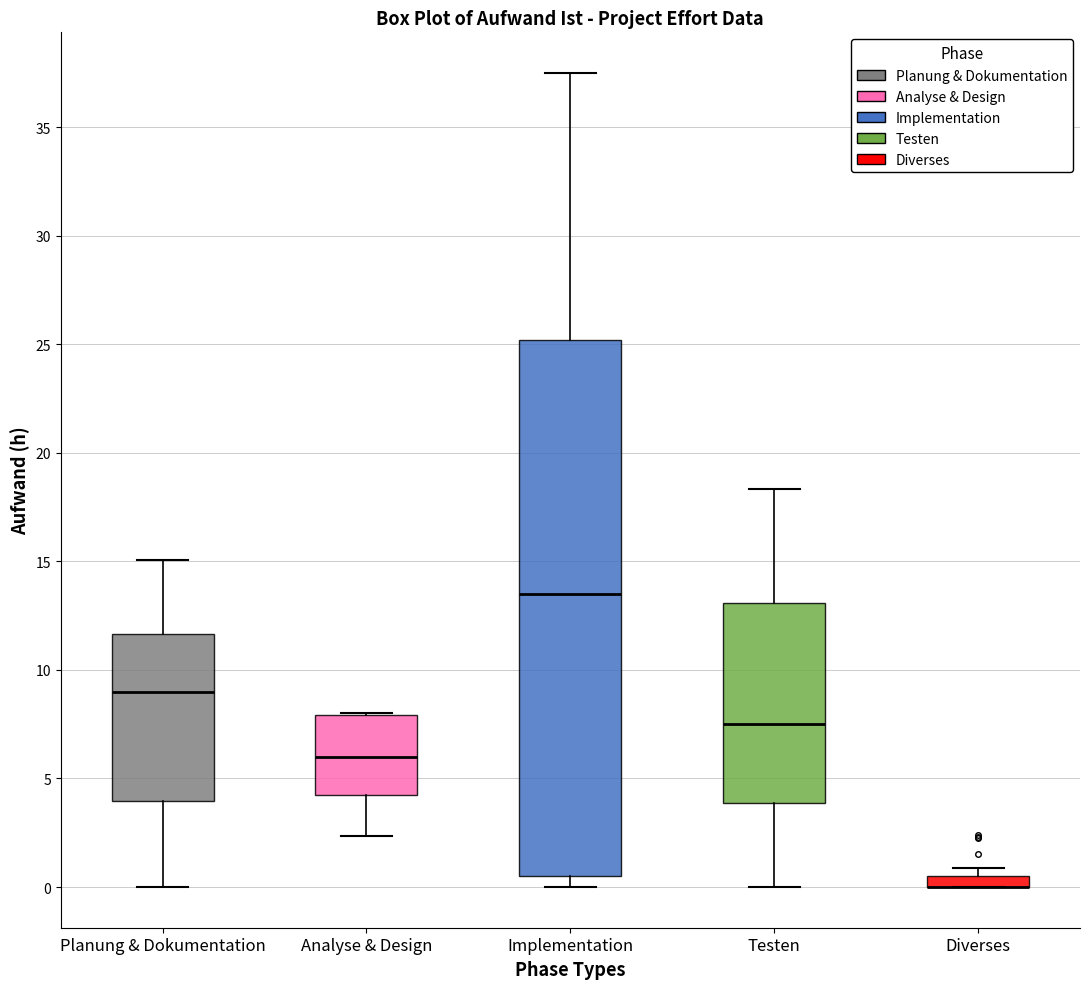

Comparing the boxes themselves (not the whiskers), which one is the tallest?

Implementation